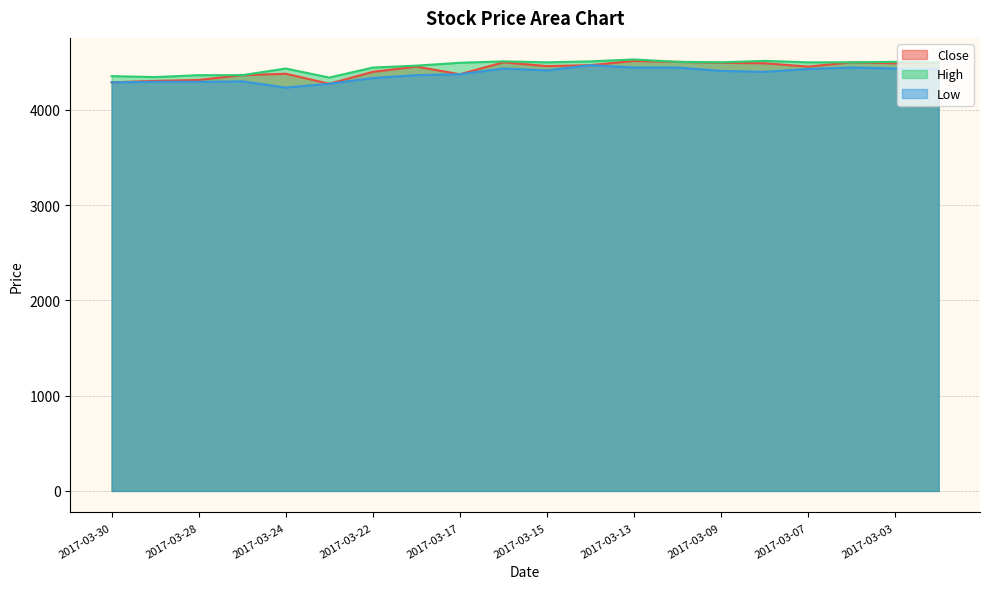

Reading left to right, what are all the values shown in this chart?

Close: 2017-03-30=4290	2017-03-29=4305	2017-03-28=4315	2017-03-27=4365	2017-03-24=4380	2017-03-23=4275	2017-03-22=4400	2017-03-21=4455	2017-03-17=4375	2017-03-16=4500	2017-03-15=4460	2017-03-14=4470	2017-03-13=4515	2017-03-10=4505	2017-03-09=4495	2017-03-08=4490	2017-03-07=4455	2017-03-06=4500	2017-03-03=4490	2017-03-02=4495
High: 2017-03-30=4355	2017-03-29=4345	2017-03-28=4365	2017-03-27=4365	2017-03-24=4435	2017-03-23=4340	2017-03-22=4445	2017-03-21=4465	2017-03-17=4495	2017-03-16=4510	2017-03-15=4500	2017-03-14=4510	2017-03-13=4530	2017-03-10=4505	2017-03-09=4500	2017-03-08=4515	2017-03-07=4500	2017-03-06=4500	2017-03-03=4505	2017-03-02=4500
Low: 2017-03-30=4290	2017-03-29=4295	2017-03-28=4295	2017-03-27=4300	2017-03-24=4235	2017-03-23=4275	2017-03-22=4335	2017-03-21=4365	2017-03-17=4375	2017-03-16=4435	2017-03-15=4415	2017-03-14=4470	2017-03-13=4445	2017-03-10=4445	2017-03-09=4410	2017-03-08=4400	2017-03-07=4430	2017-03-06=4445	2017-03-03=4435	2017-03-02=4430